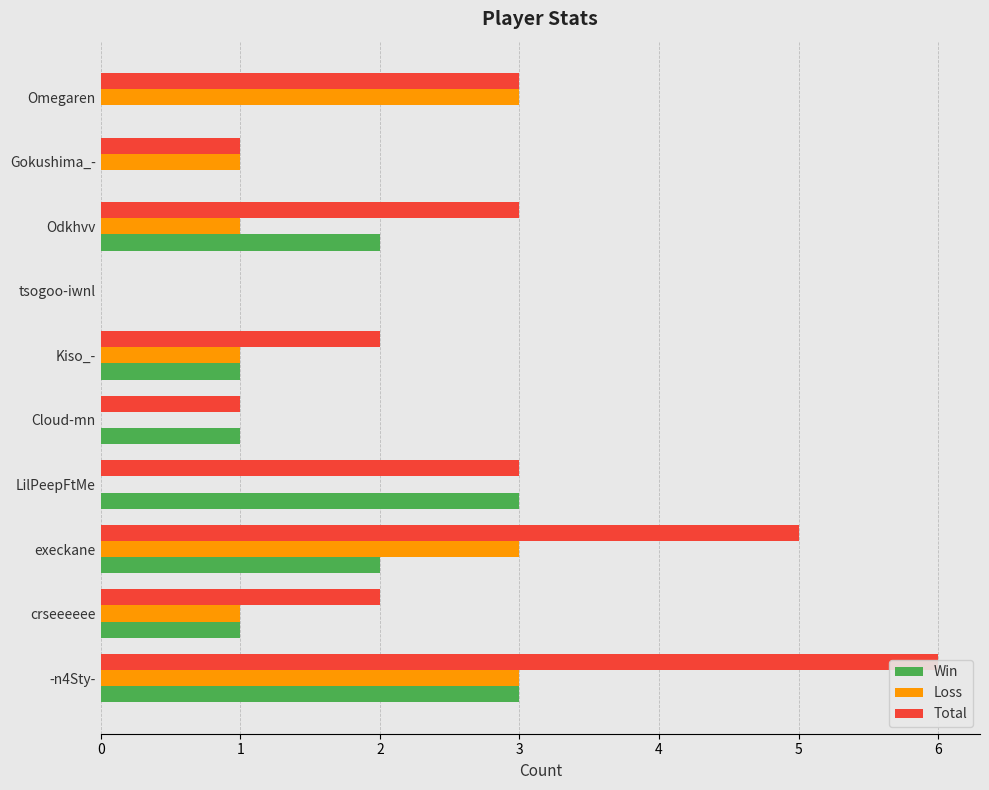

What is the difference between the Win values at execkane and tsogoo-iwnl?

2